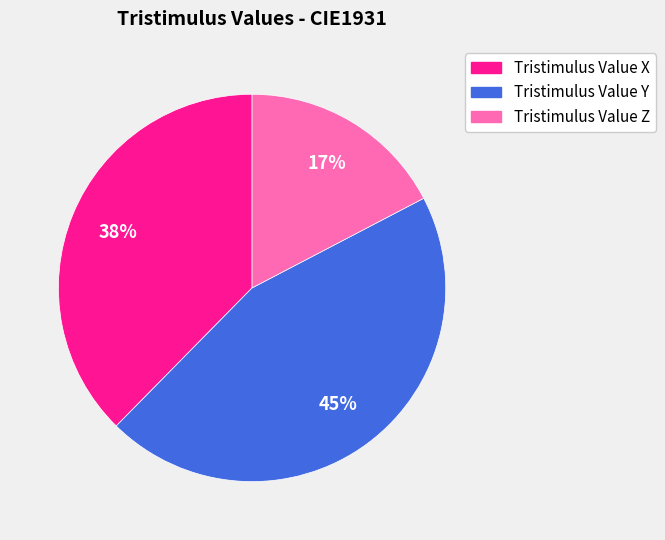

True or false: Tristimulus Value Z accounts for 27% of the total.

False